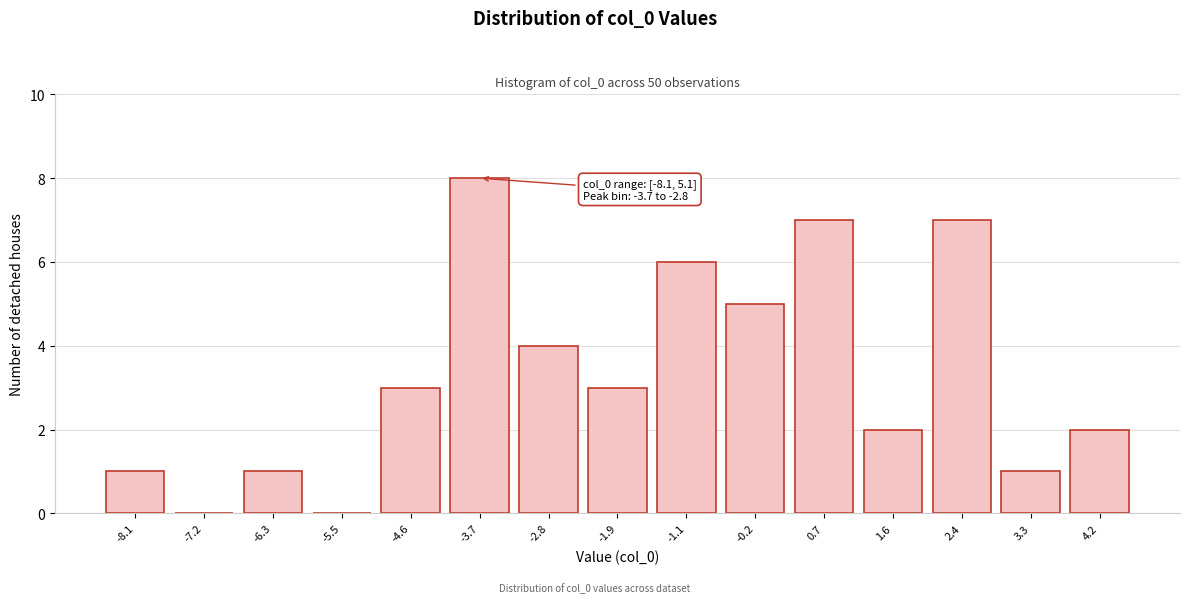

Reading left to right, list all the values displayed in this chart.

-8.1=1	-7.2=0	-6.3=1	-5.5=0	-4.6=3	-3.7=8	-2.8=4	-1.9=3	-1.1=6	-0.2=5	0.7=7	1.6=2	2.4=7	3.3=1	4.2=2